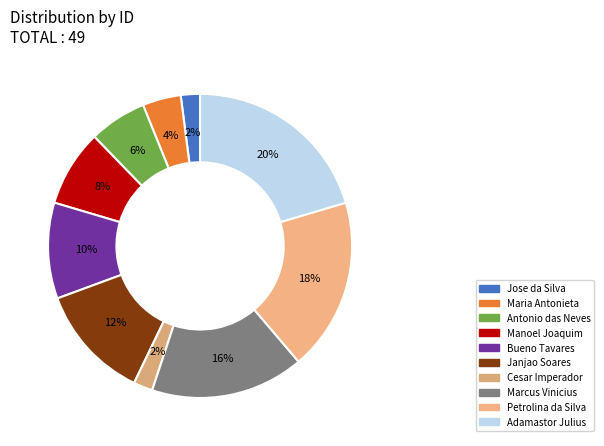

Combined, what portion of the pie is Manoel Joaquim and Petrolina da Silva?

26.5%